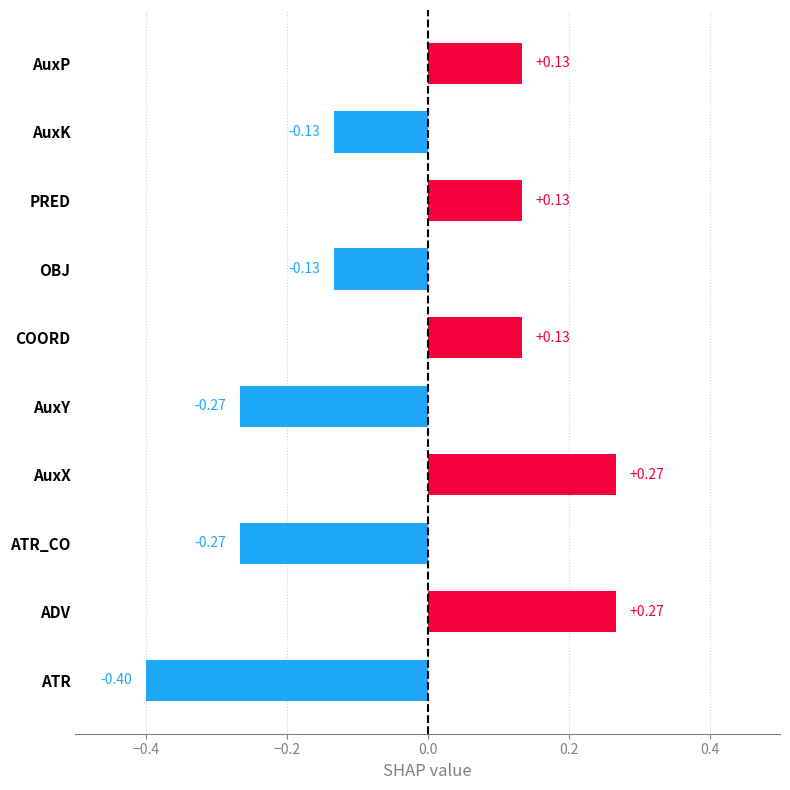

What is the difference between the second highest and minimum values?

0.7